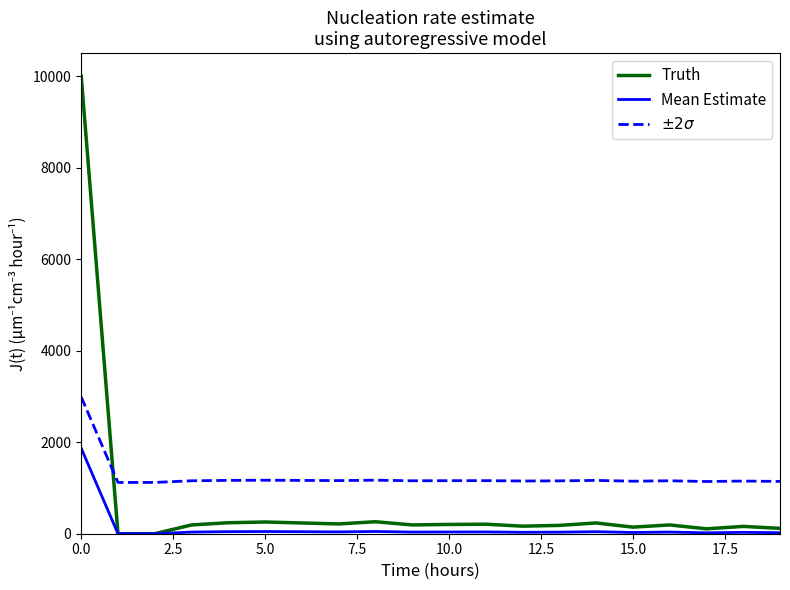

Which series has the widest spread of values?

Truth